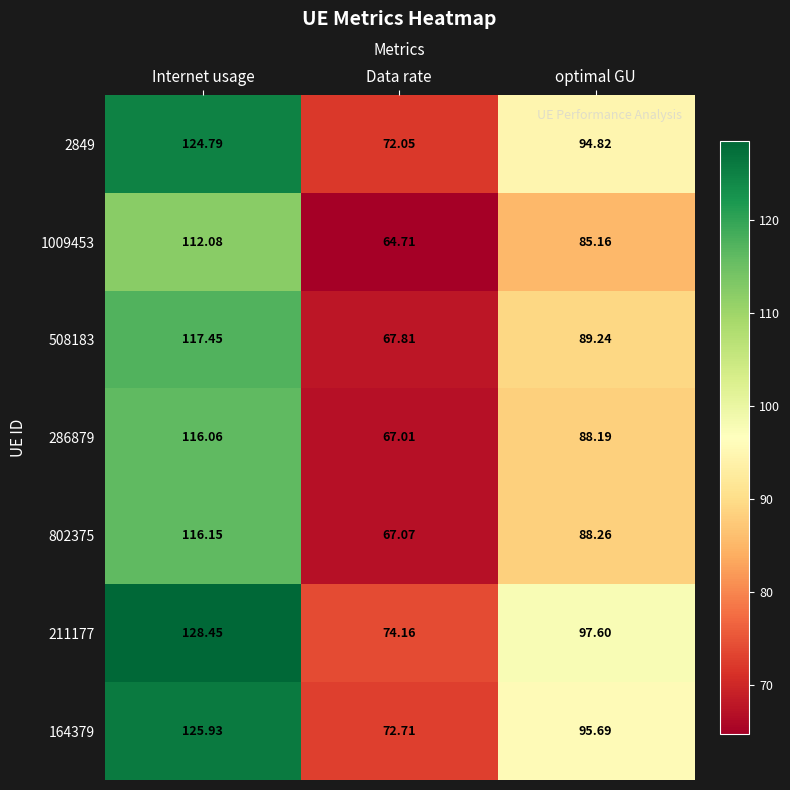

What is the total value across all series at Data rate?

485.5